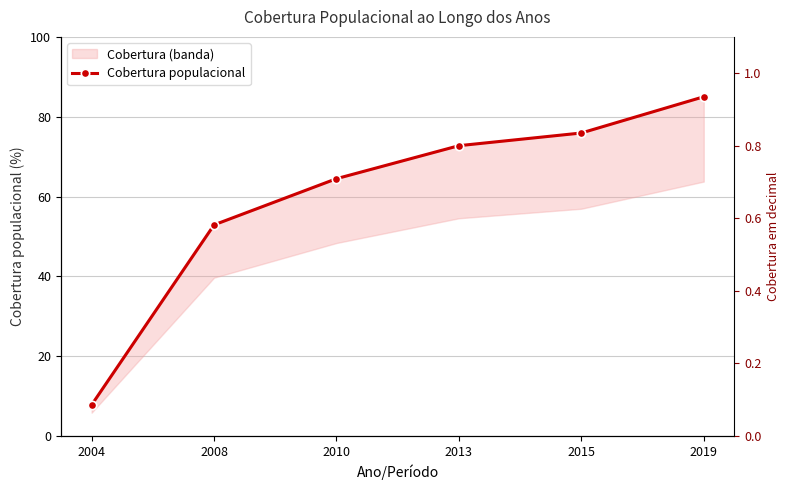

What is the sum of the Cobertura populacional values at 2019 and 2004?

92.8